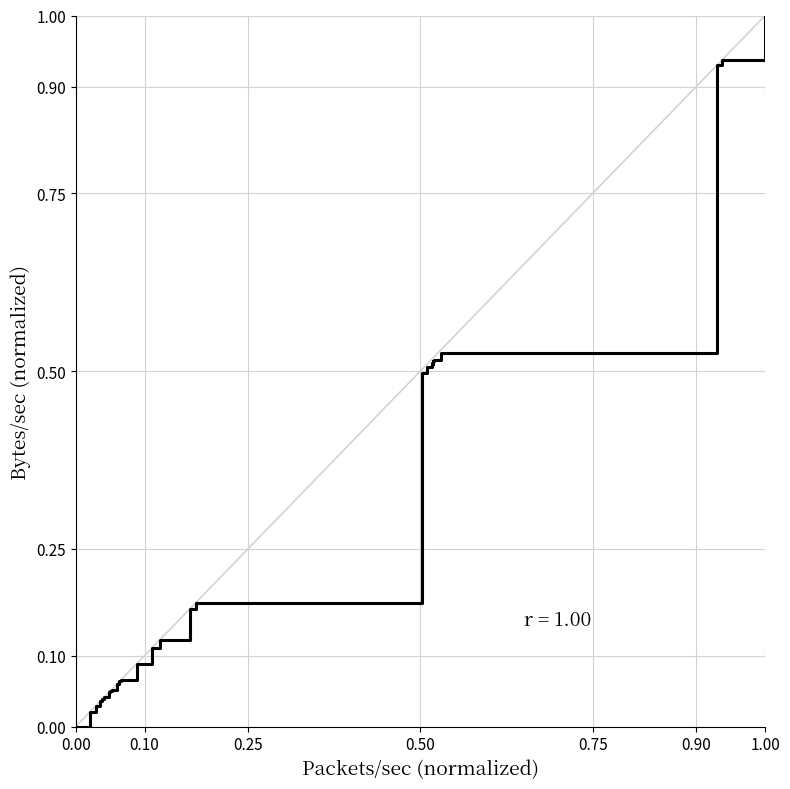

What is the maximum value shown in the chart?

1.0